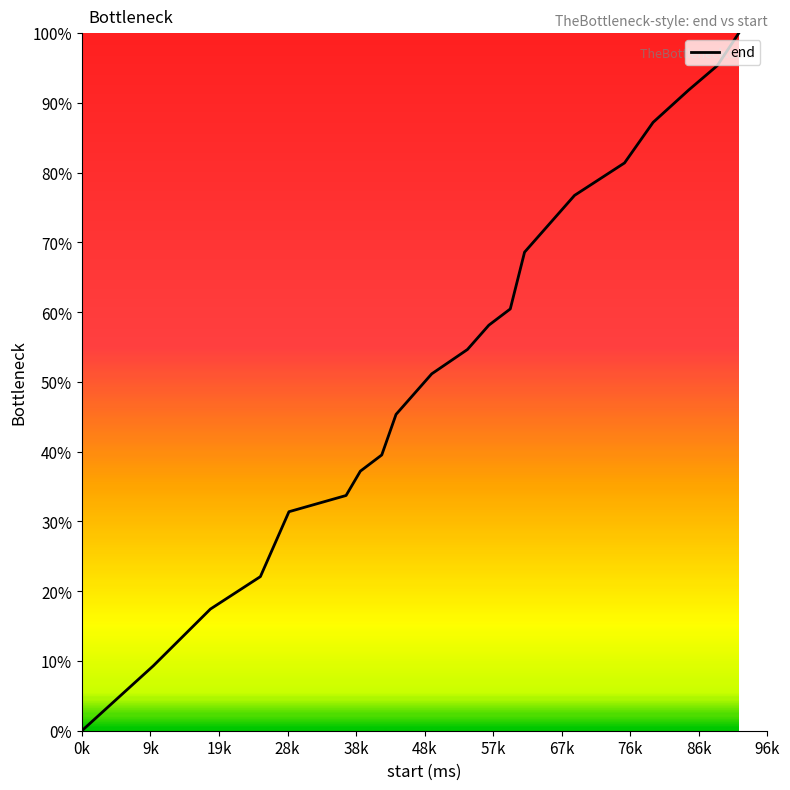

What is the maximum value shown in the chart?

100.0